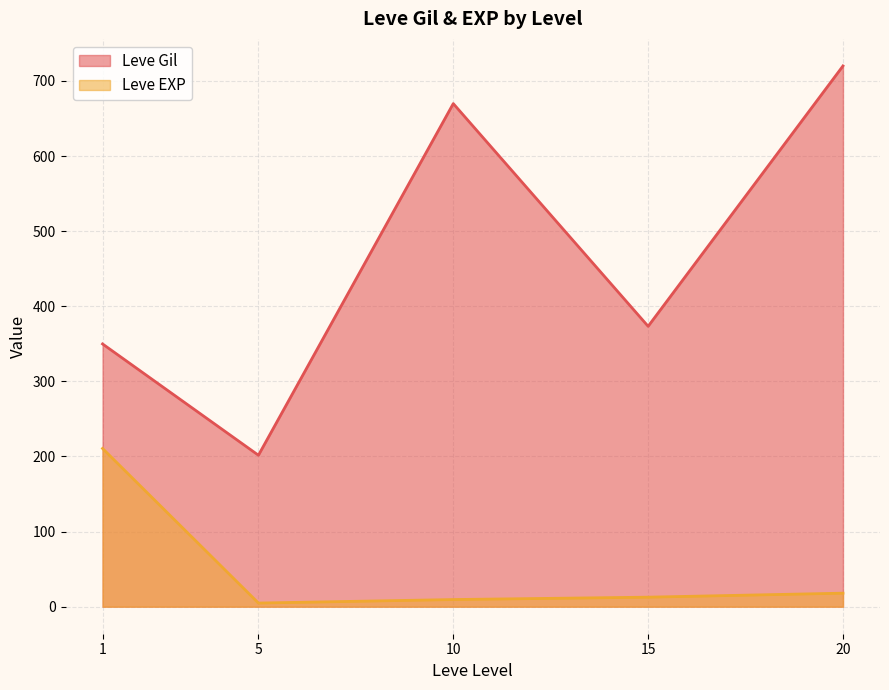

Where is the first local minimum for Leve EXP?

5